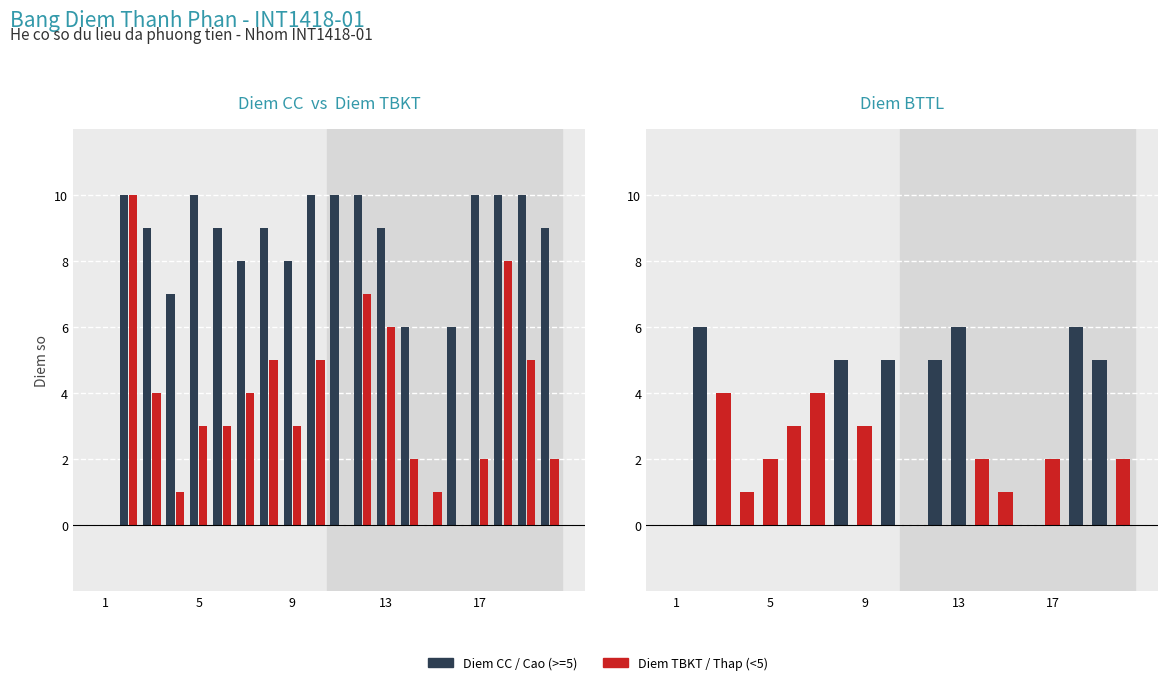

Reading right to left, list all the values displayed in this chart.

Diem CC: 9	10	10	10	6	0	6	9	10	10	10	8	9	8	9	10	7	9	10	0
Diem TBKT: 2	5	8	2	0	1	2	6	7	0	5	3	5	4	3	3	1	4	10	0
Diem BTTL: 2	5	6	2	0	1	2	6	5	0	5	3	5	4	3	2	1	4	6	0